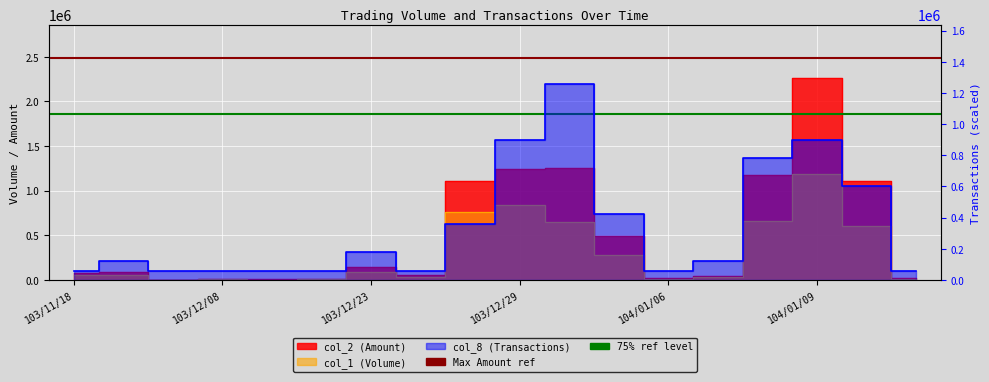

True or false: 75% ref level has a value of 1864500 at 103/12/08.

True